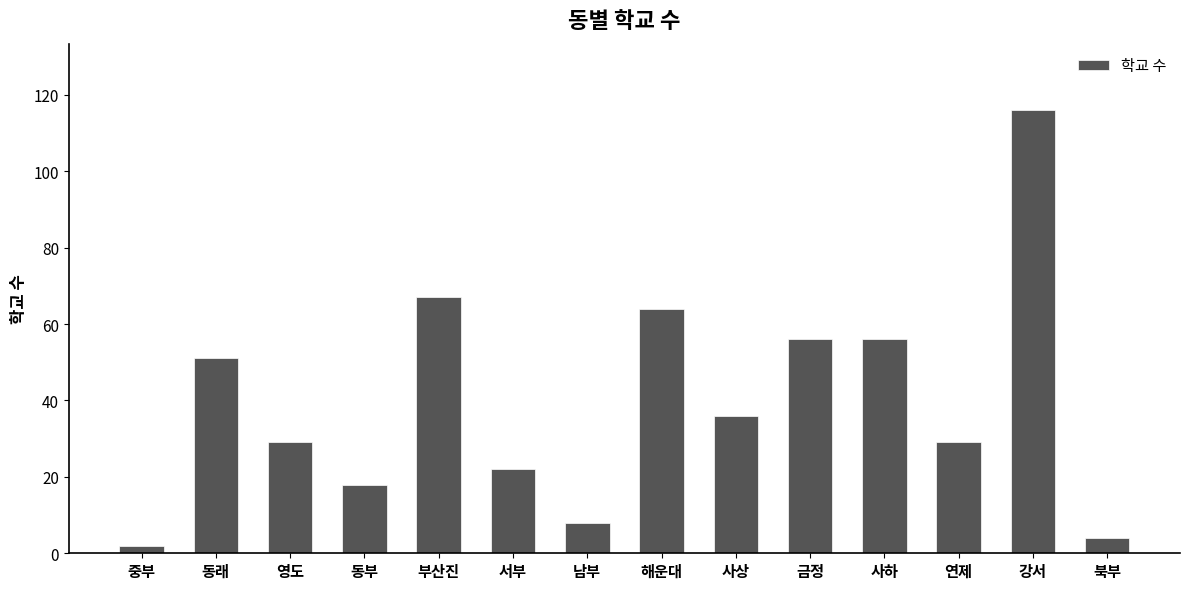

True or false: the data shows 32 at 동부.

False